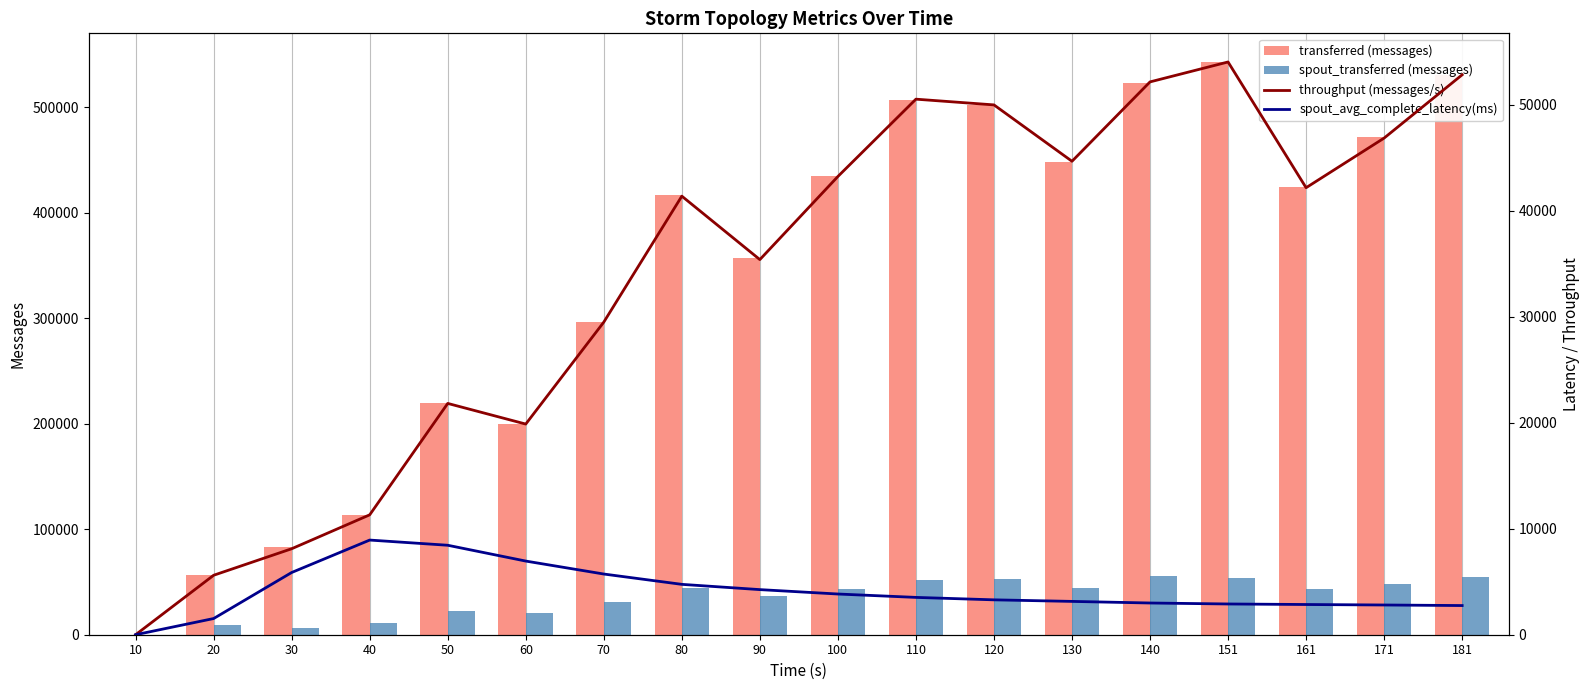

List the series in order of their peak value, lowest first.

spout_avg_complete_latency(ms), throughput (messages/s), spout_transferred (messages), transferred (messages)